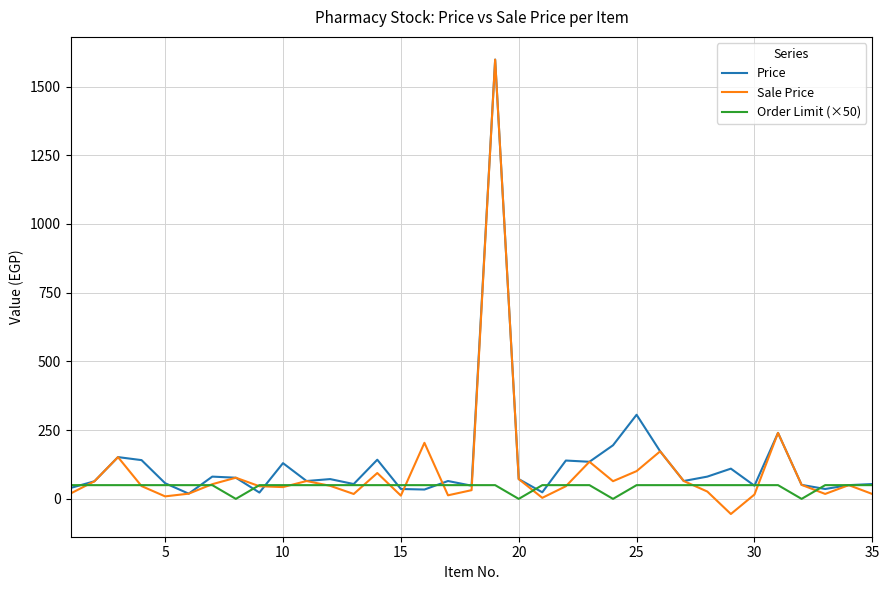

At how many categories does at least one series exceed 35?

35